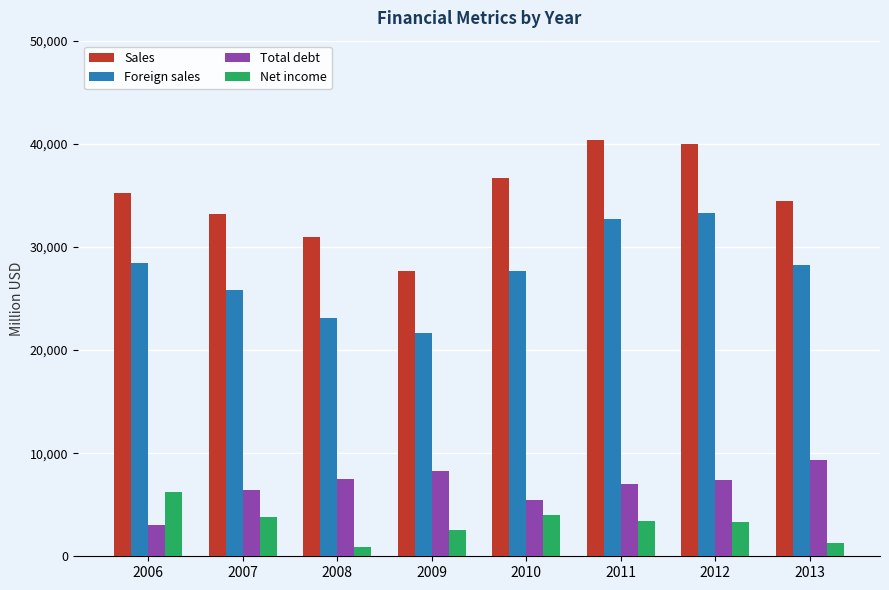

What is the value of the Foreign sales bar at the 5th from the left?

27628